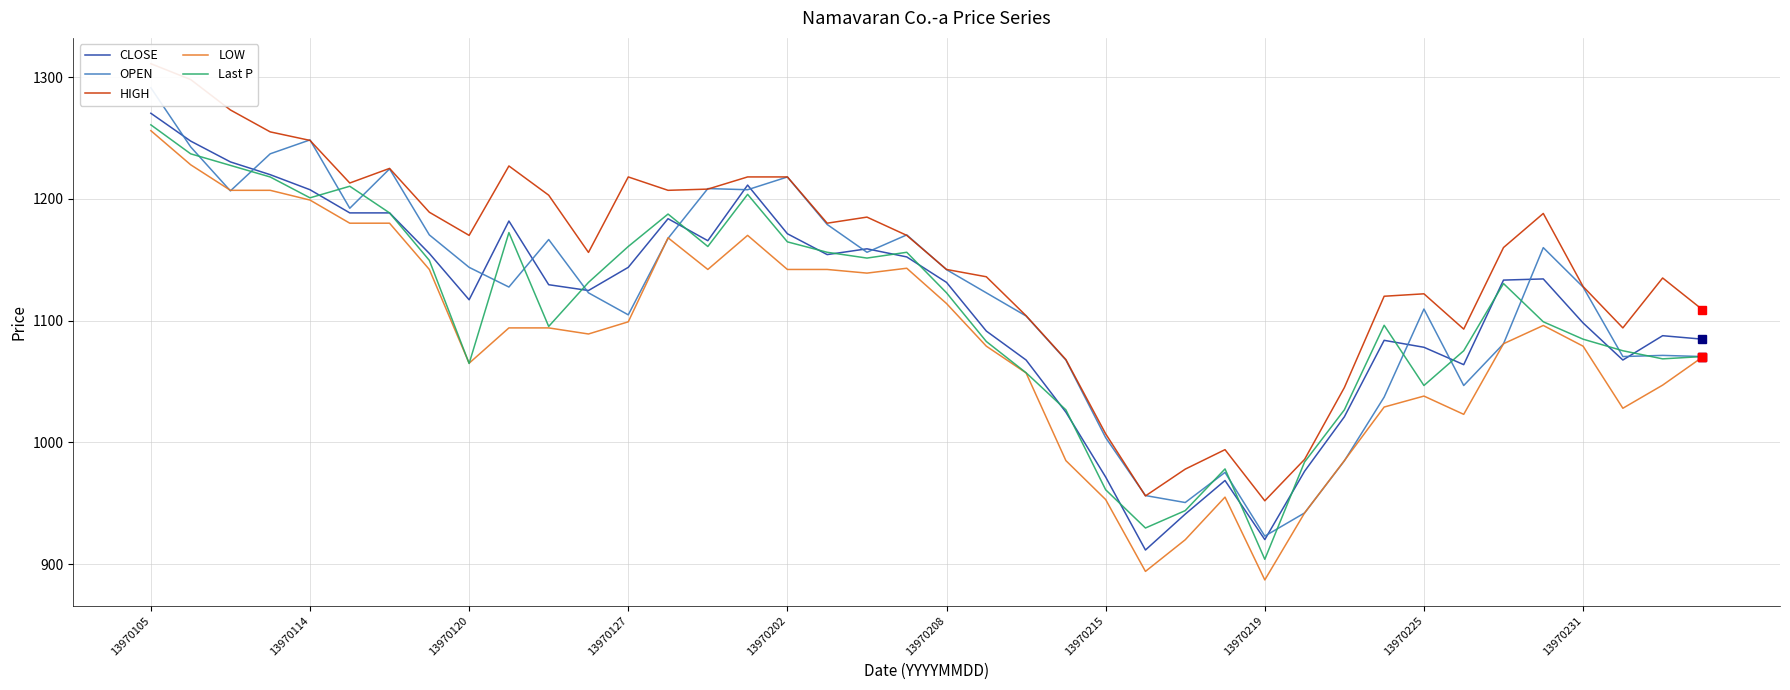

What is the maximum value shown in the chart?

1311.0